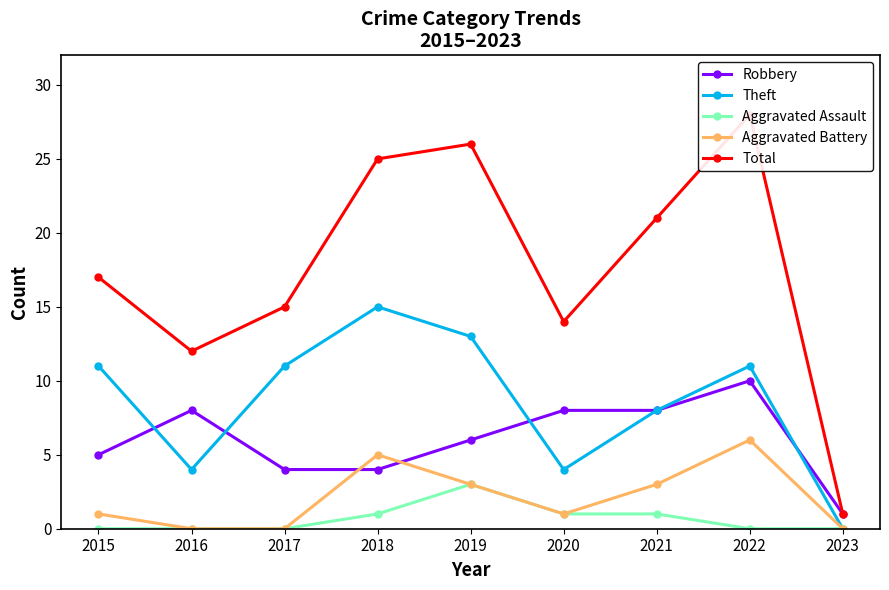

At how many categories does at least one series exceed 0?

9